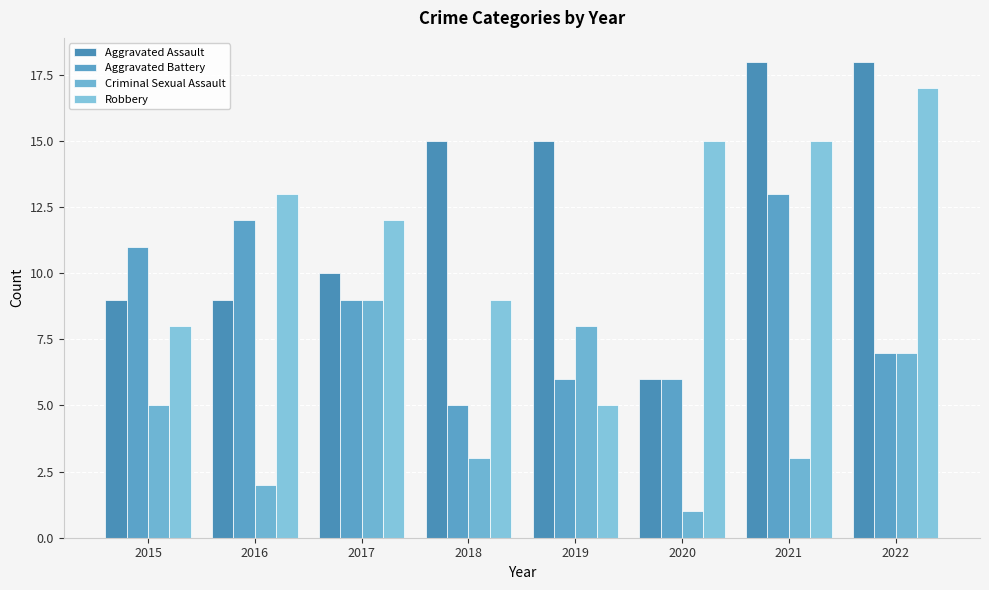

What is the difference between the maximum and minimum values in the Aggravated Battery series?

8